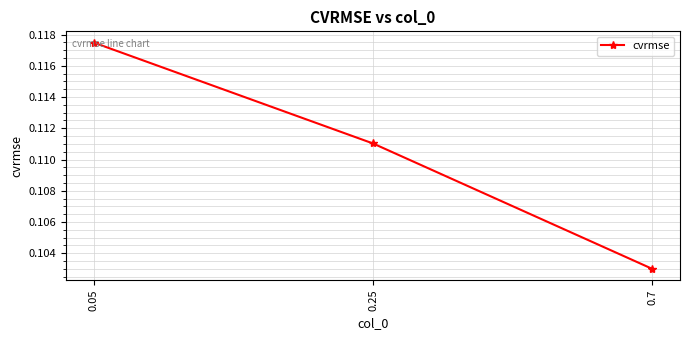

Does the chart have visible grid lines?

Yes